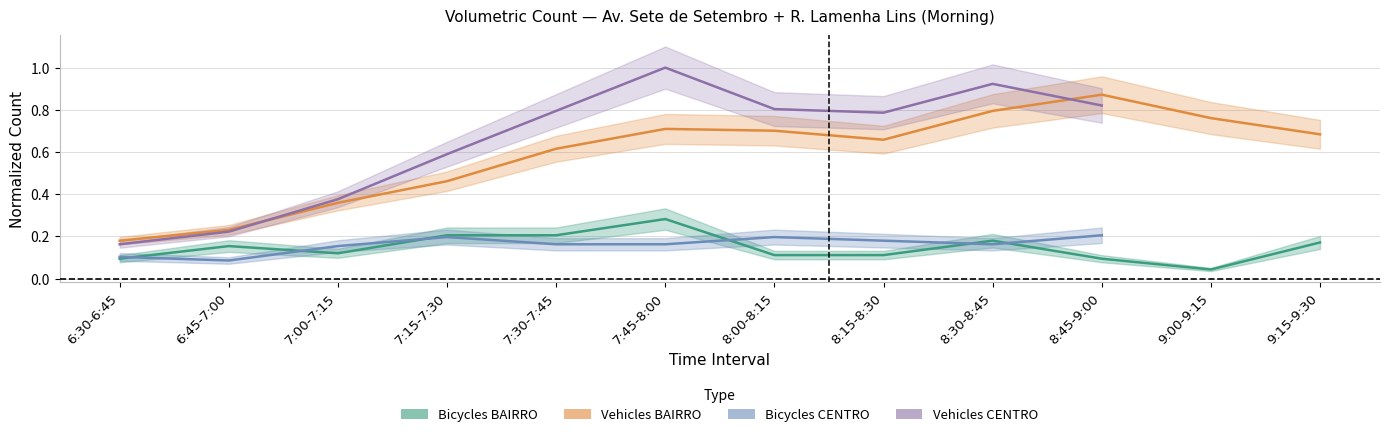

What is the approximate value of Vehicles BAIRRO total at 7:30-7:45?

0.6